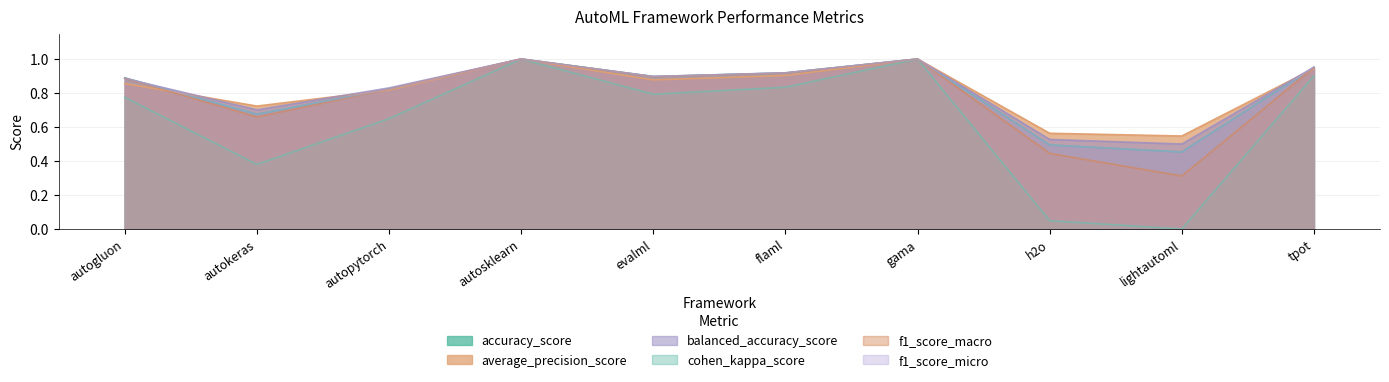

What is the label of the 7th point from the left?

gama